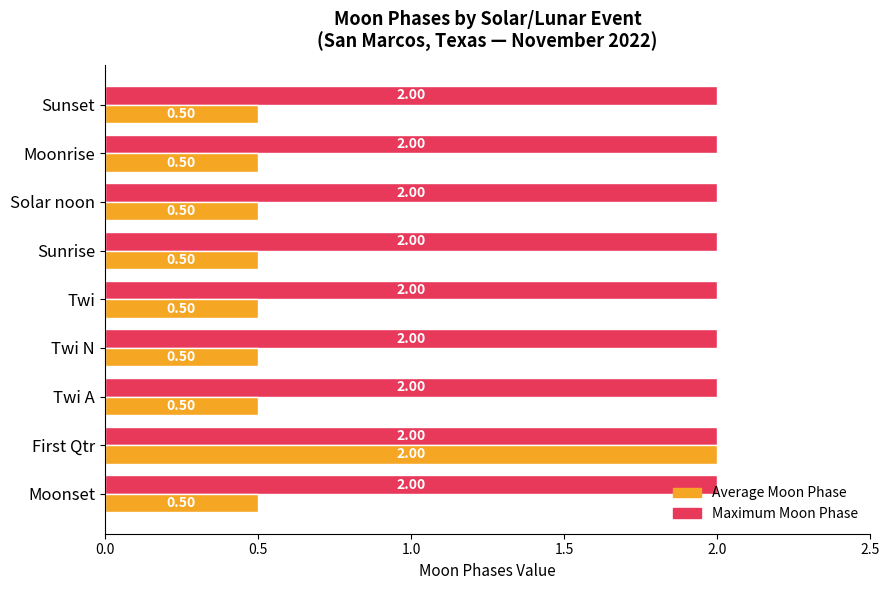

At which category is the sum across all series the highest?

First Qtr